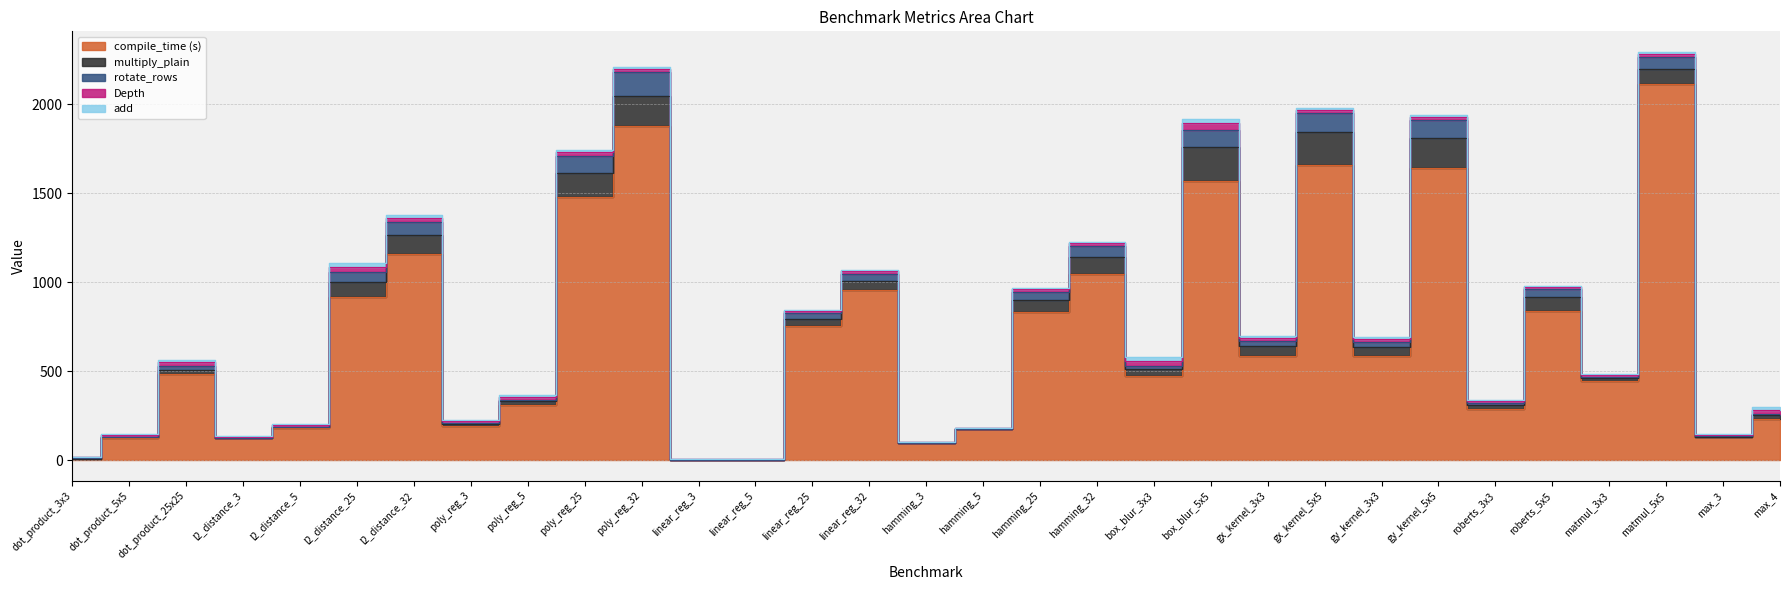

What are all the series names shown in the legend?

compile_time (s), multiply_plain, rotate_rows, Depth, add